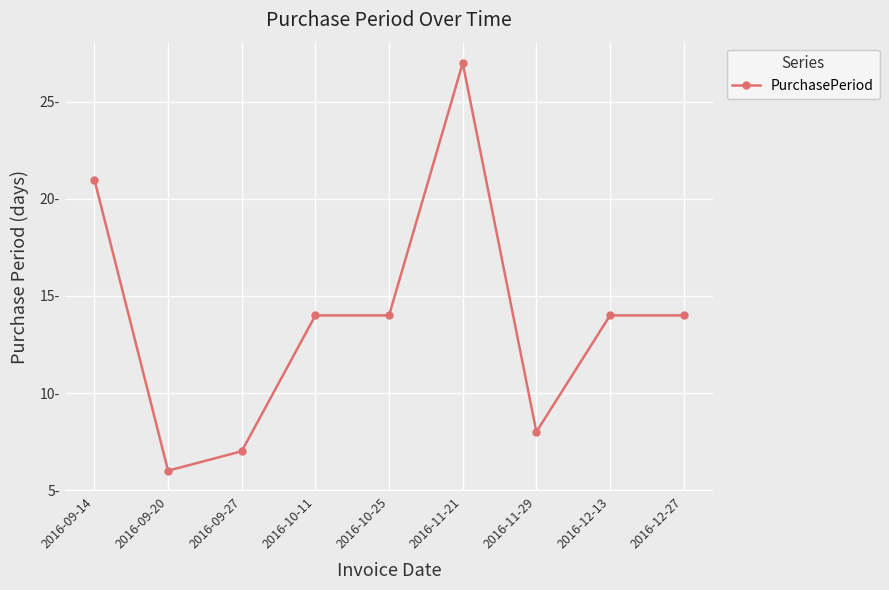

What is the difference between the second highest and minimum values?

15